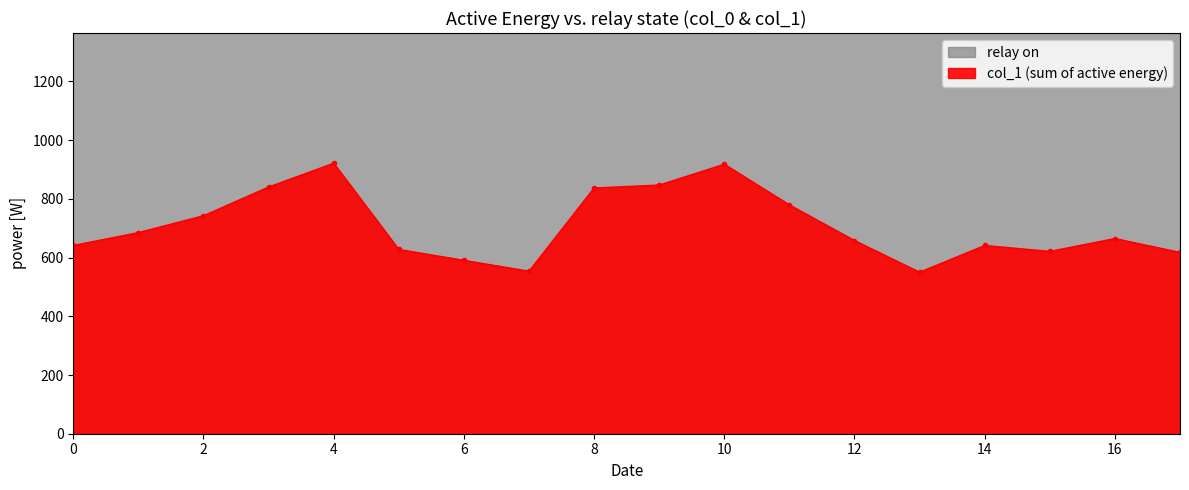

What is the approximate value at 10?

918.0